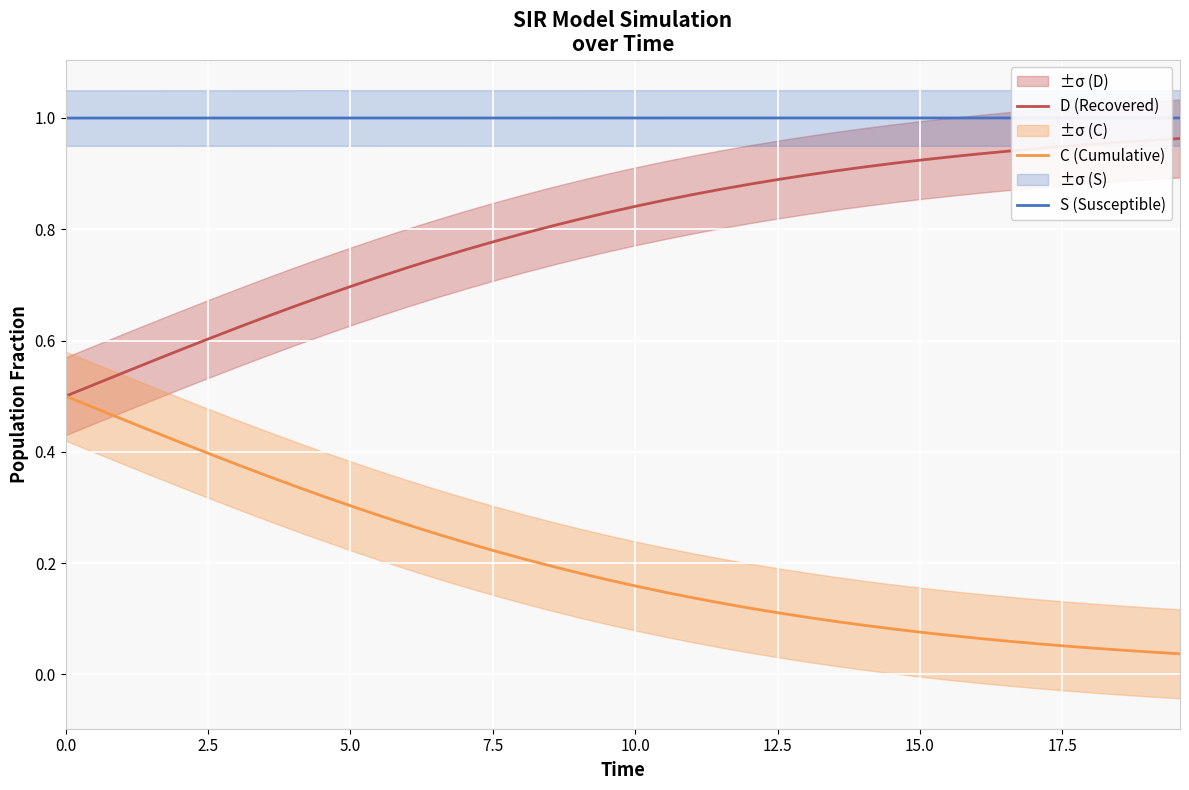

True or false: D (Recovered) and S (Susceptible) cross at least once.

False